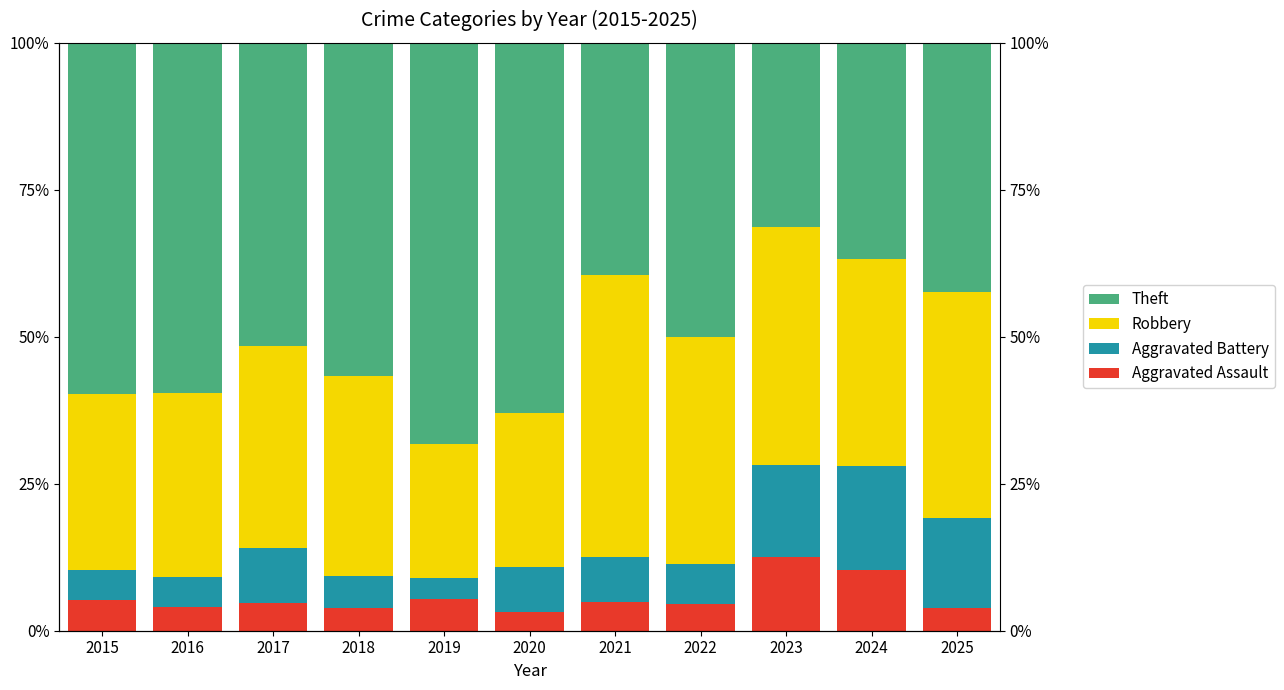

At 2019, list the series in order from largest to smallest.

Theft, Robbery, Aggravated Assault, Aggravated Battery